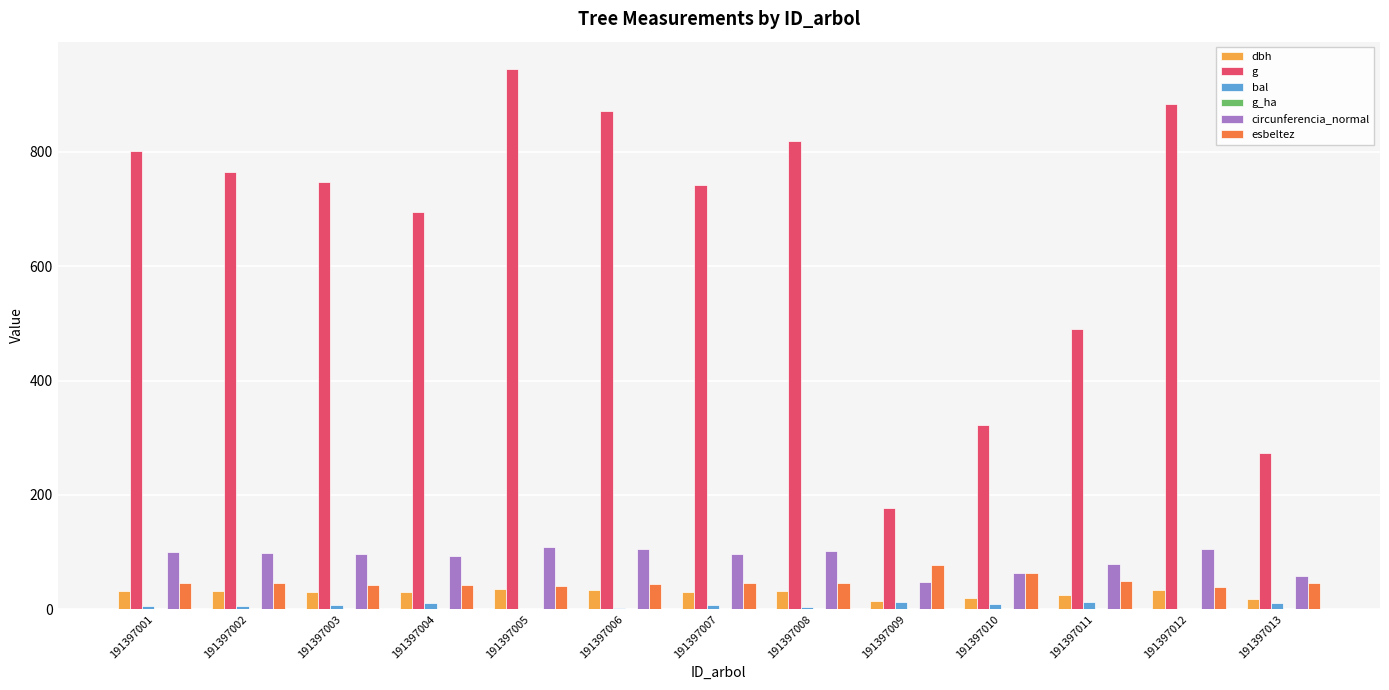

Count the number of data series in this chart.

6